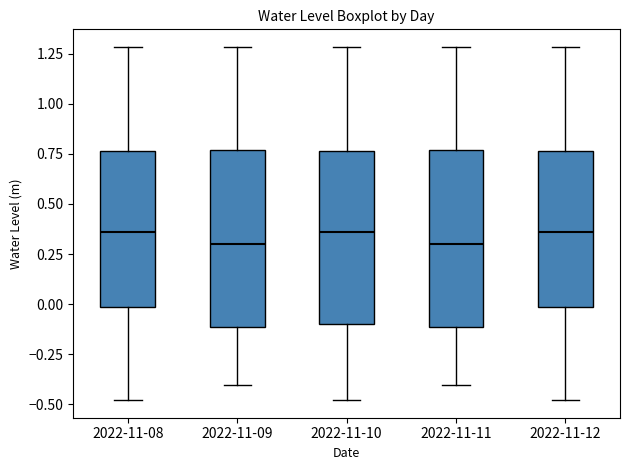

Reading left to right, read every box against the y-axis: the position of its median line, the range the box covers, and the ends of its whiskers. The values are not printed on the chart, so give them approximately, as read against the axis.

2022-11-08: median 0.35, box 0.00 to 0.75, whiskers -0.50 to 1.30
2022-11-09: median 0.30, box -0.10 to 0.75, whiskers -0.40 to 1.30
2022-11-10: median 0.35, box -0.10 to 0.75, whiskers -0.50 to 1.30
2022-11-11: median 0.30, box -0.10 to 0.75, whiskers -0.40 to 1.30
2022-11-12: median 0.35, box 0.00 to 0.75, whiskers -0.50 to 1.30